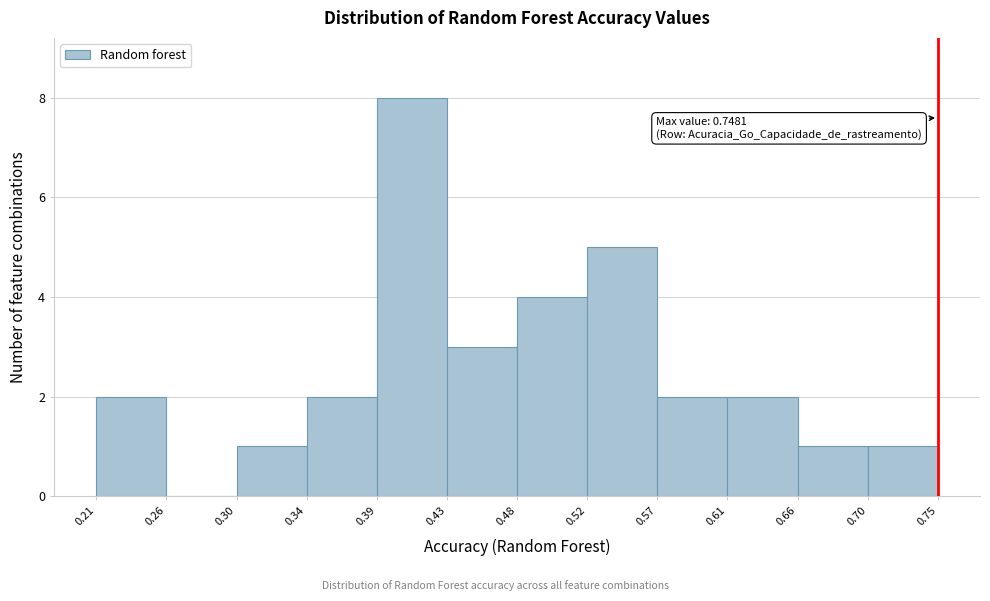

Over which range of the x-axis is the bar tallest?

0.39 to 0.43